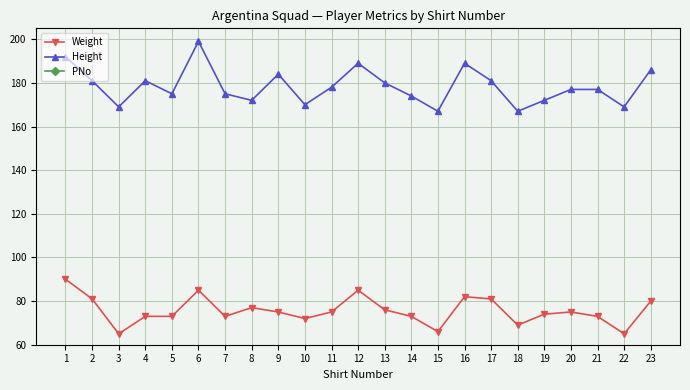

Rank the series at 22 from highest to lowest value.

Height, Weight, PNo